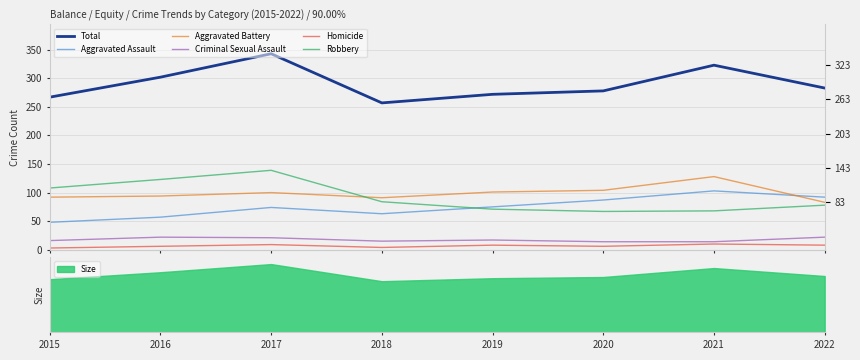

Is the value of Total at 2021 greater than the value of Robbery at 2015?

Yes